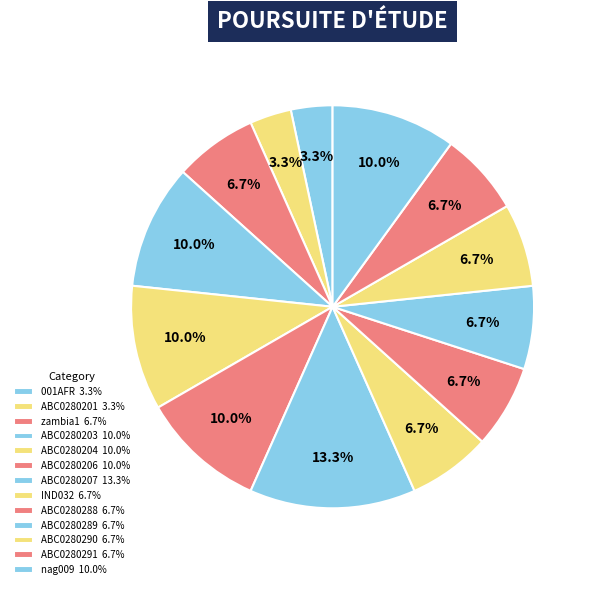

Which slice is the largest?

ABC0280207